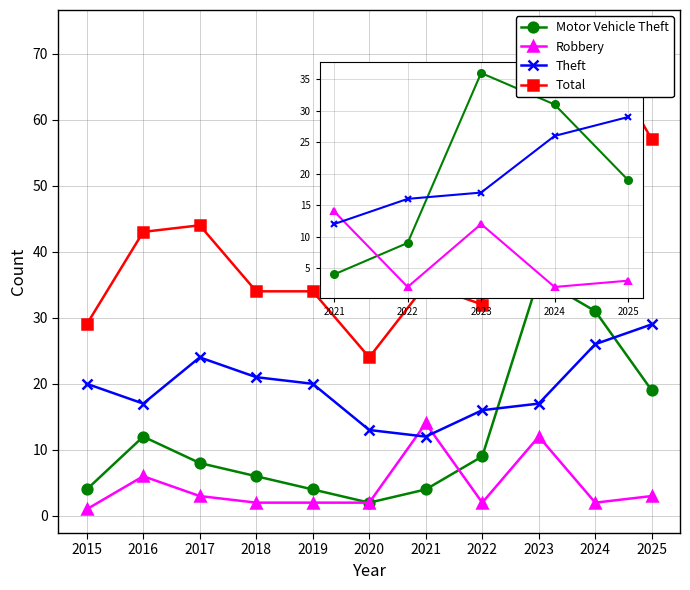

What is the value of the Motor Vehicle Theft point at the 9th from the left?

36